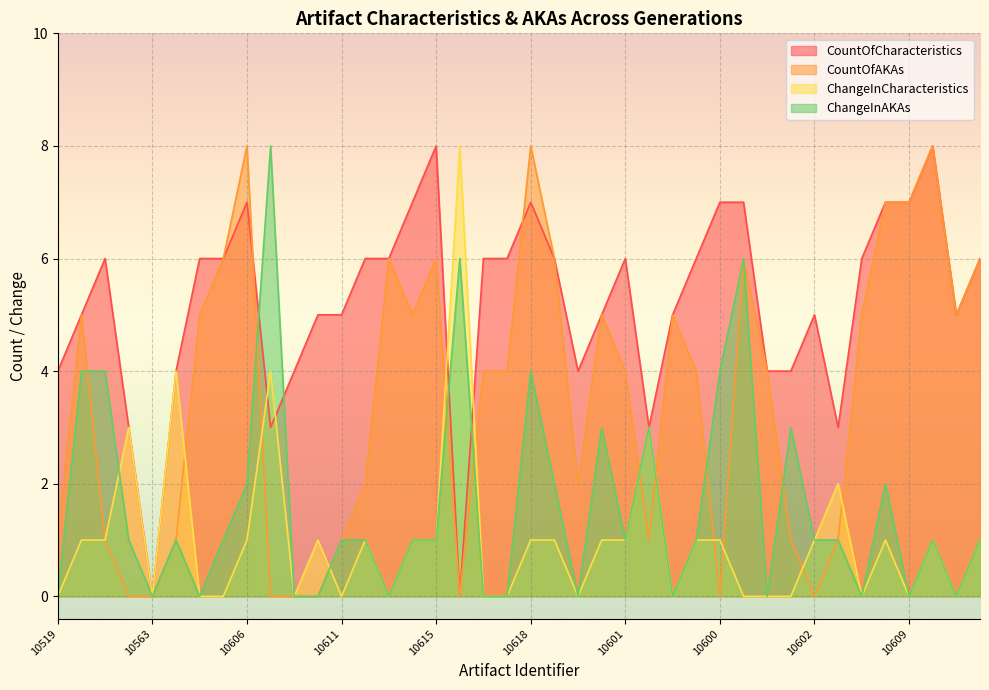

How many values in the ChangeInAKAs series are below 1?

14